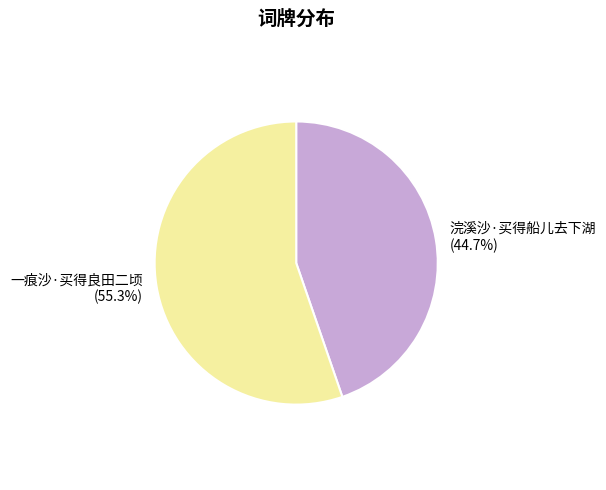

How many slices are in this pie chart?

2